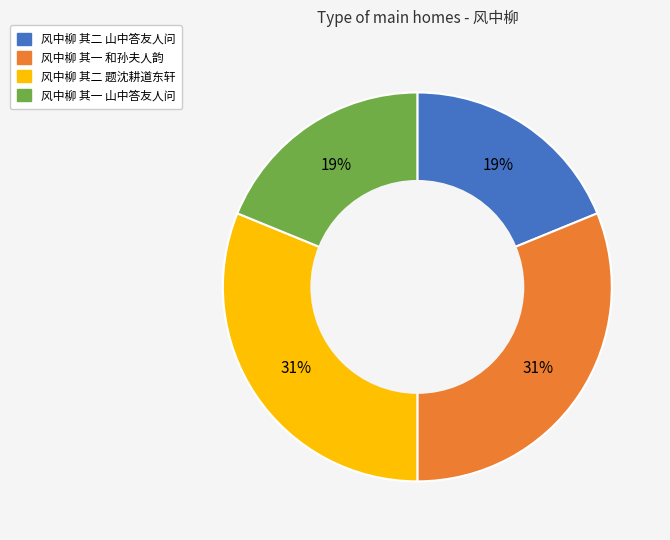

What is the ratio of the value at 风中柳 其二 题沈耕道东轩 to the value at 风中柳 其一 和孙夫人韵?

1.0